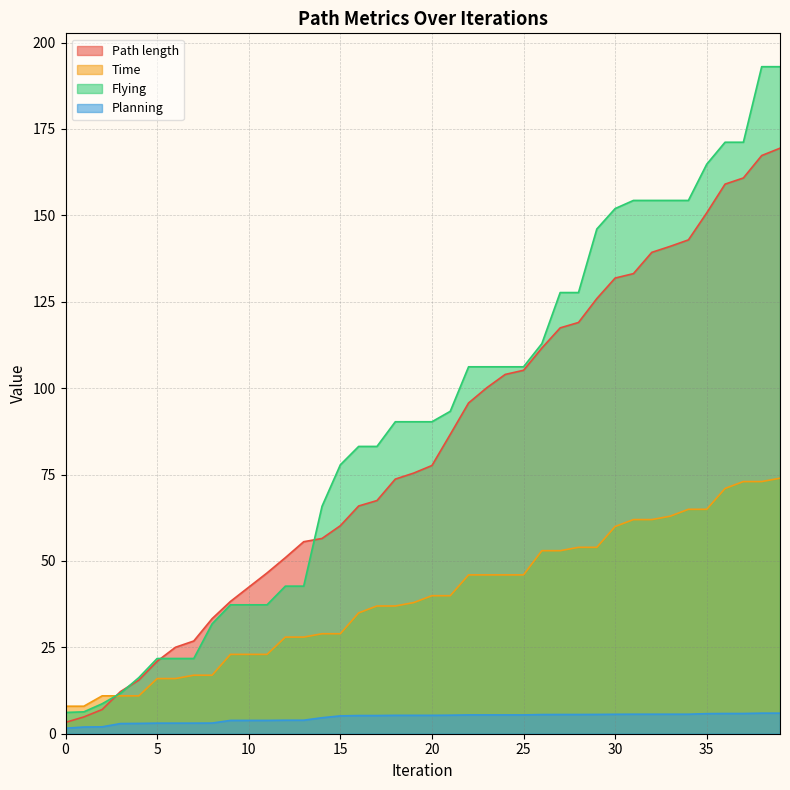

The Flying series shows 13.1 at 2. True or false?

False